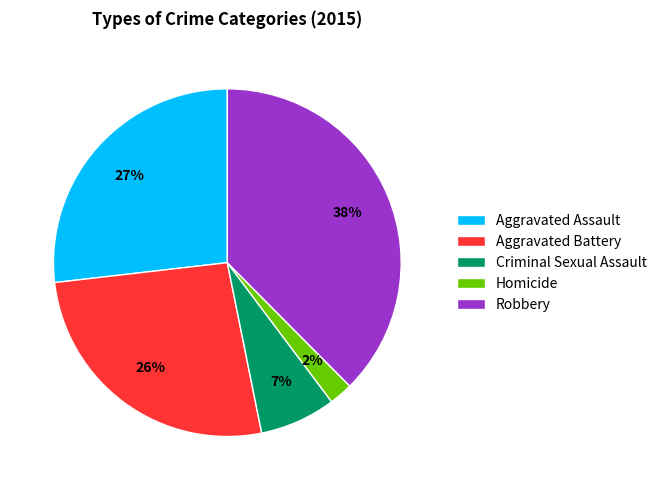

Approximately how many times larger is the value at Homicide compared to Aggravated Assault?

0.1